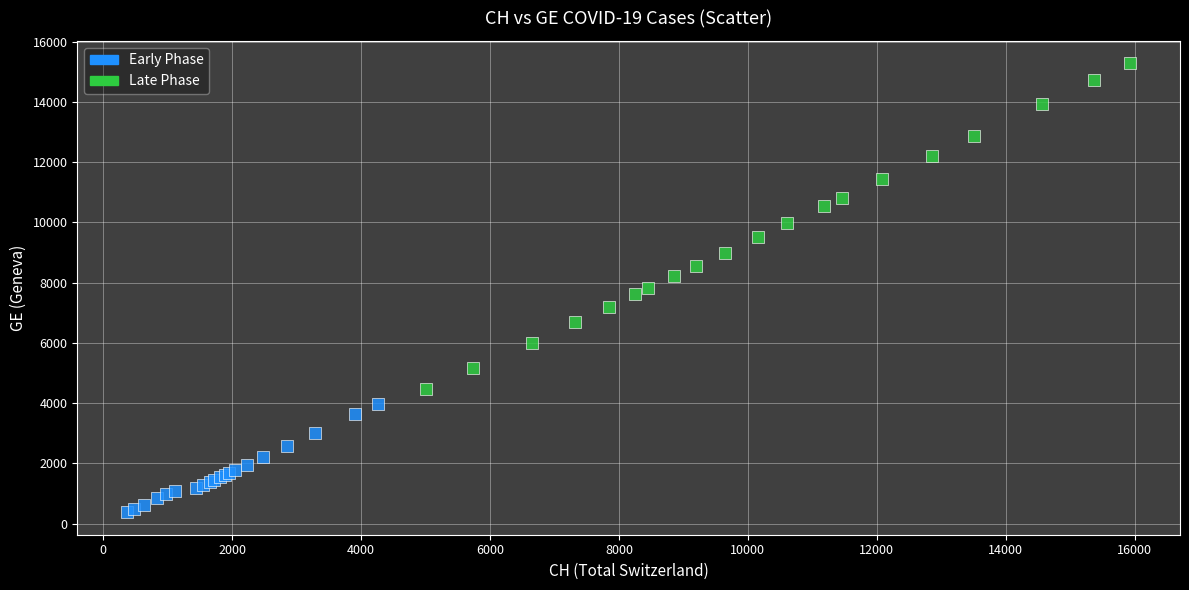

Which series reaches the minimum Y coordinate?

Early Phase